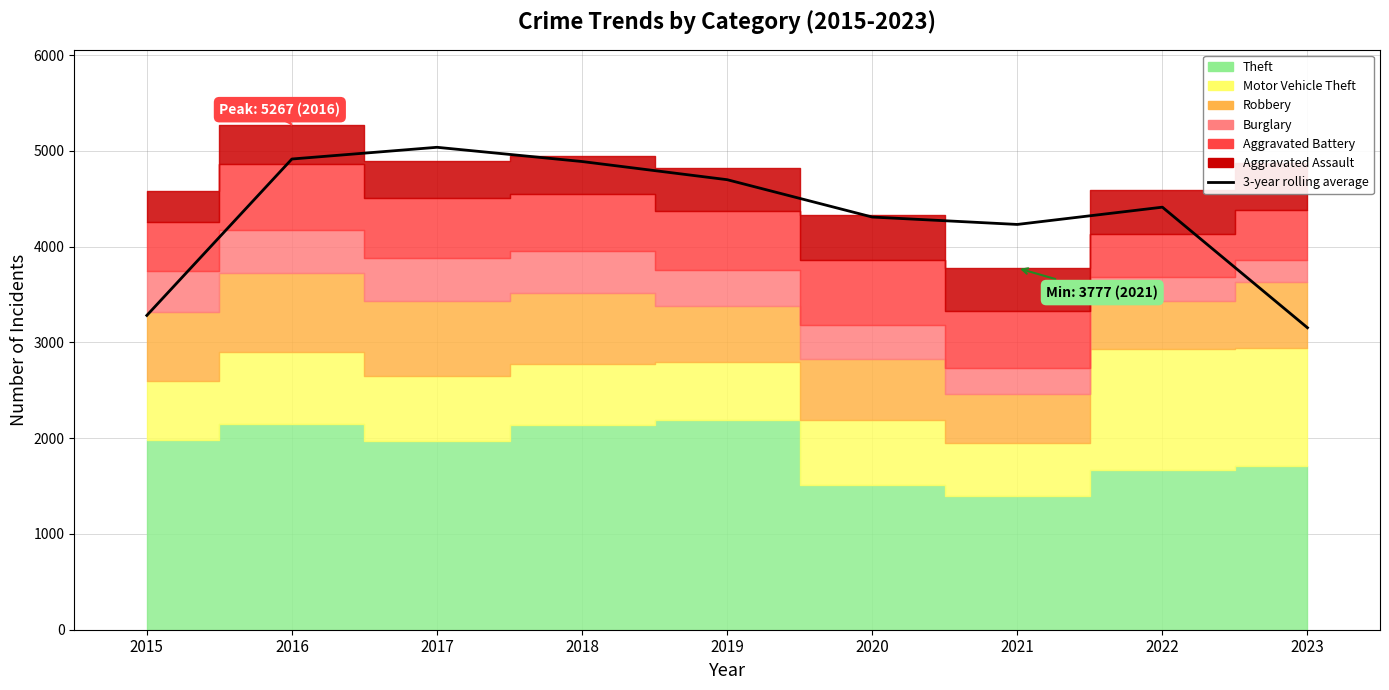

What is the ratio of the value at 2018 to the value at 2019?

1.0